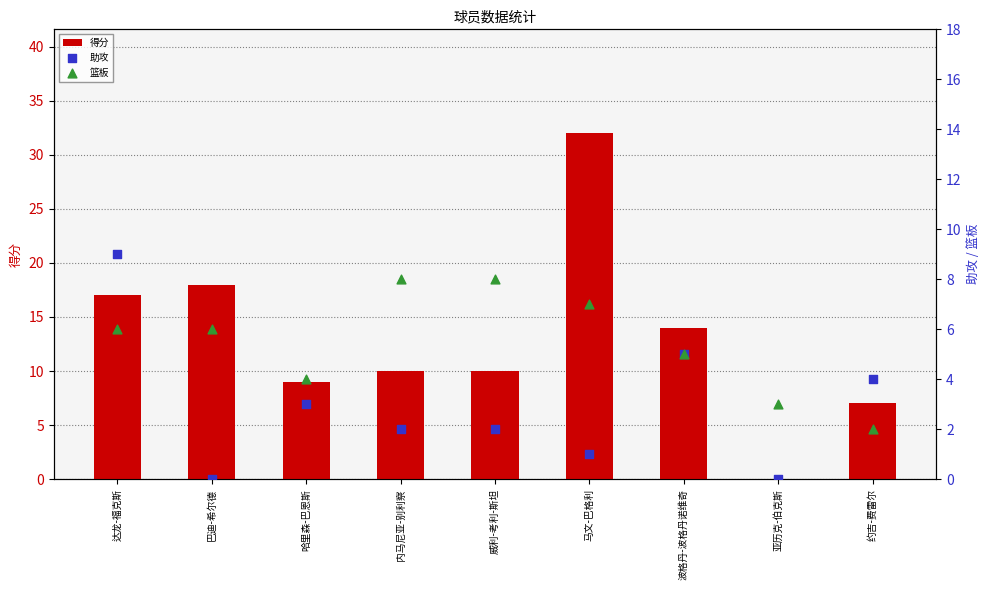

At which category is the sum across all series the highest?

马文-巴格利